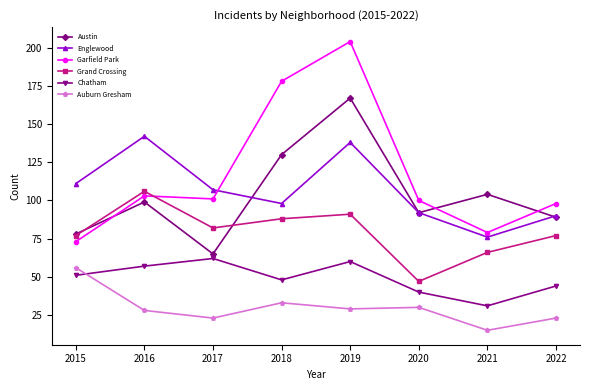

What is the smallest value displayed?

15